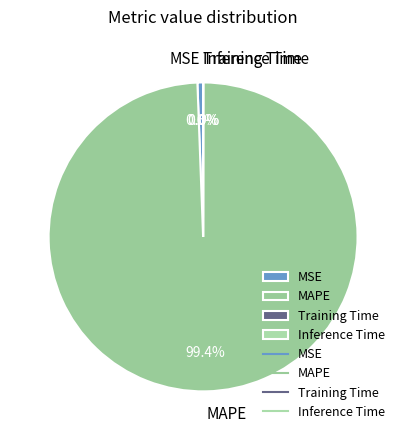

To the nearest percent, what is the average slice percentage?

25%